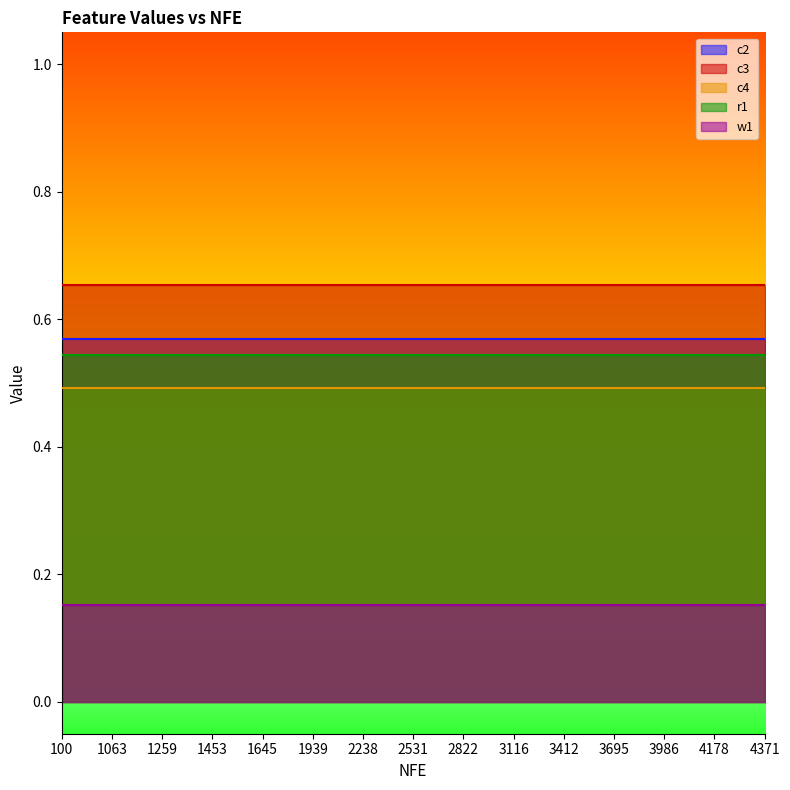

What value does the r1 series have at 1063?

0.5